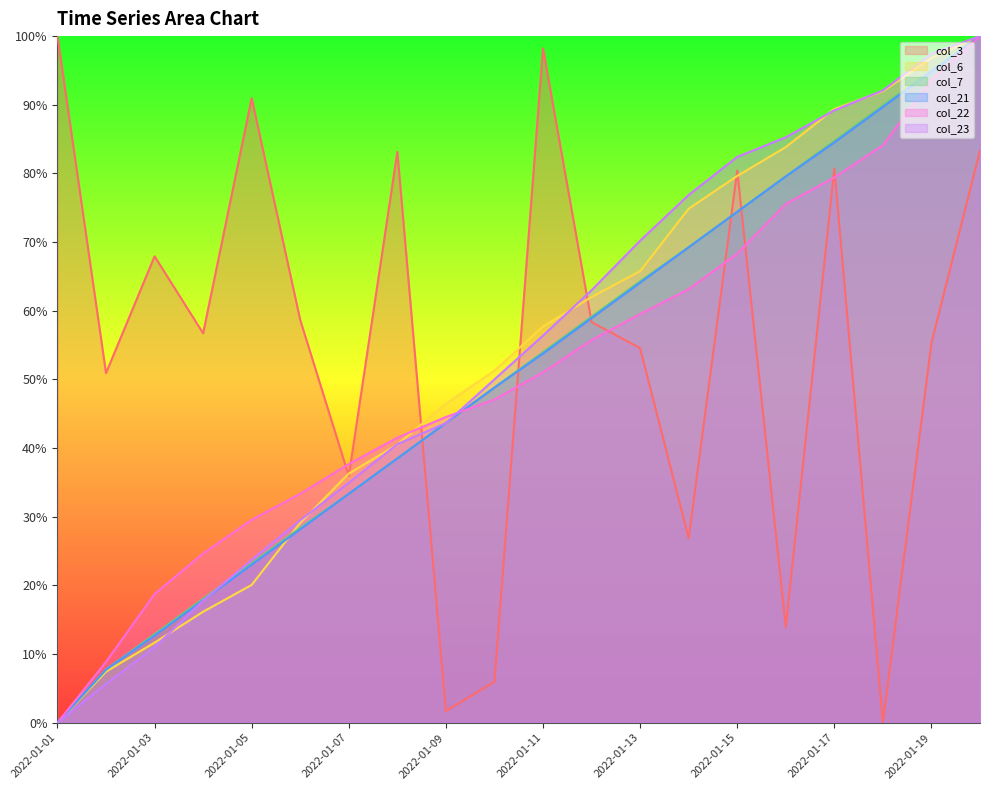

Is the value of col_23 at 2022-01-18 greater than the value of col_21 at 2022-01-08?

Yes